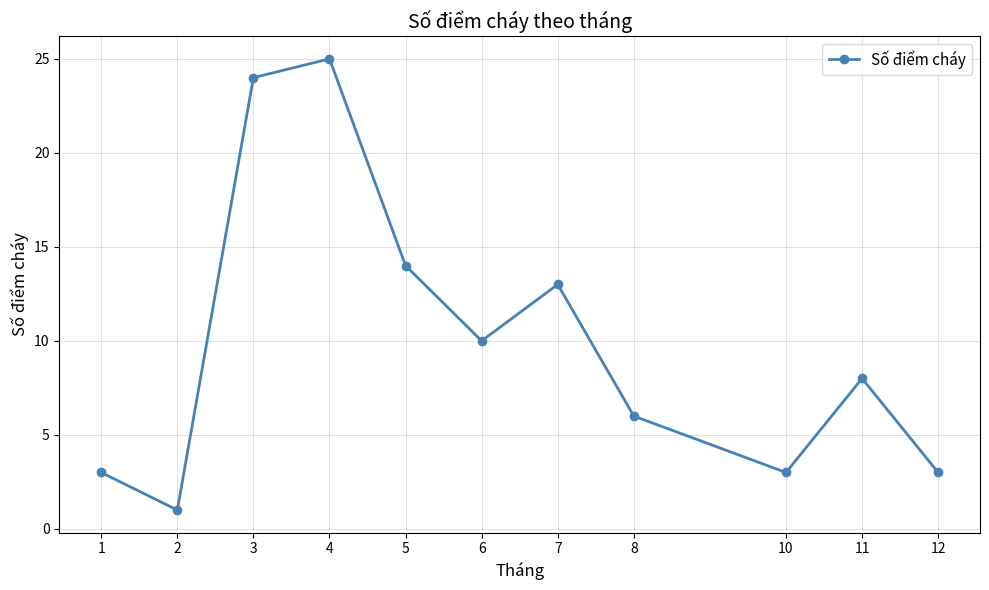

What is the maximum value shown in the chart?

25